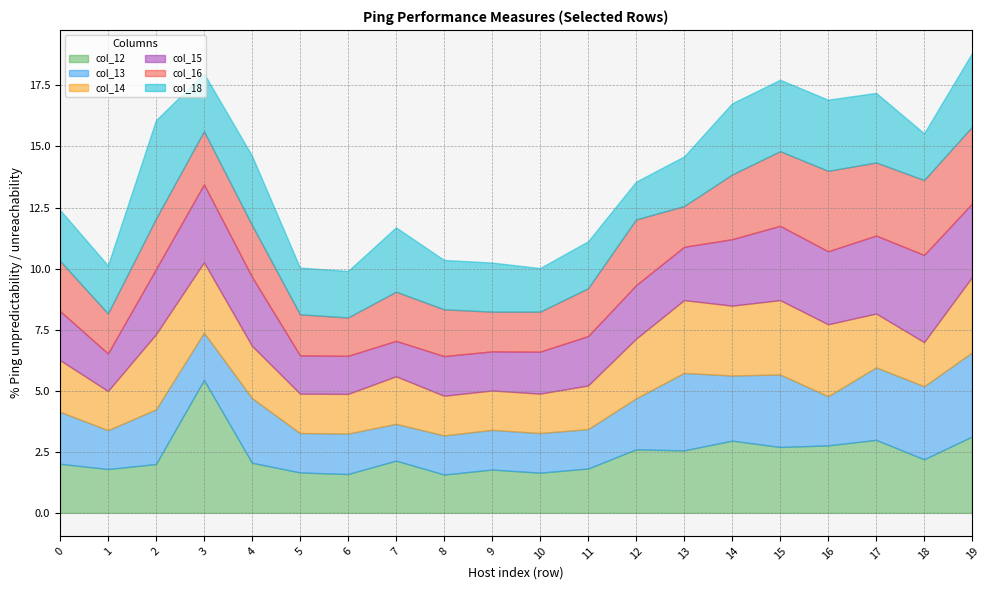

Reading left to right, what are all the values shown in this chart?

col_12: 2.0	1.8	2.0	5.4	2.1	1.7	1.6	2.1	1.6	1.8	1.6	1.8	2.6	2.6	3.0	2.7	2.8	3.0	2.2	3.1
col_13: 2.1	1.6	2.2	1.9	2.6	1.6	1.7	1.5	1.6	1.6	1.6	1.6	2.1	3.2	2.7	3.0	2.0	3.0	3.0	3.4
col_14: 2.1	1.6	3.1	2.9	2.1	1.6	1.6	1.9	1.6	1.6	1.6	1.8	2.4	3.0	2.9	3.0	2.9	2.2	1.8	3.1
col_15: 2.0	1.5	2.7	3.2	2.8	1.6	1.6	1.5	1.6	1.6	1.7	2.0	2.2	2.2	2.7	3.0	3.0	3.2	3.6	3.0
col_16: 2.1	1.6	2.1	2.2	2.1	1.7	1.6	2.0	1.9	1.6	1.6	2.0	2.7	1.7	2.6	3.1	3.3	3.0	3.1	3.1
col_18: 2.1	2.0	4.0	2.4	2.8	1.9	1.9	2.6	2.0	2.0	1.8	1.9	1.5	2.0	2.9	2.9	2.9	2.8	1.9	3.0